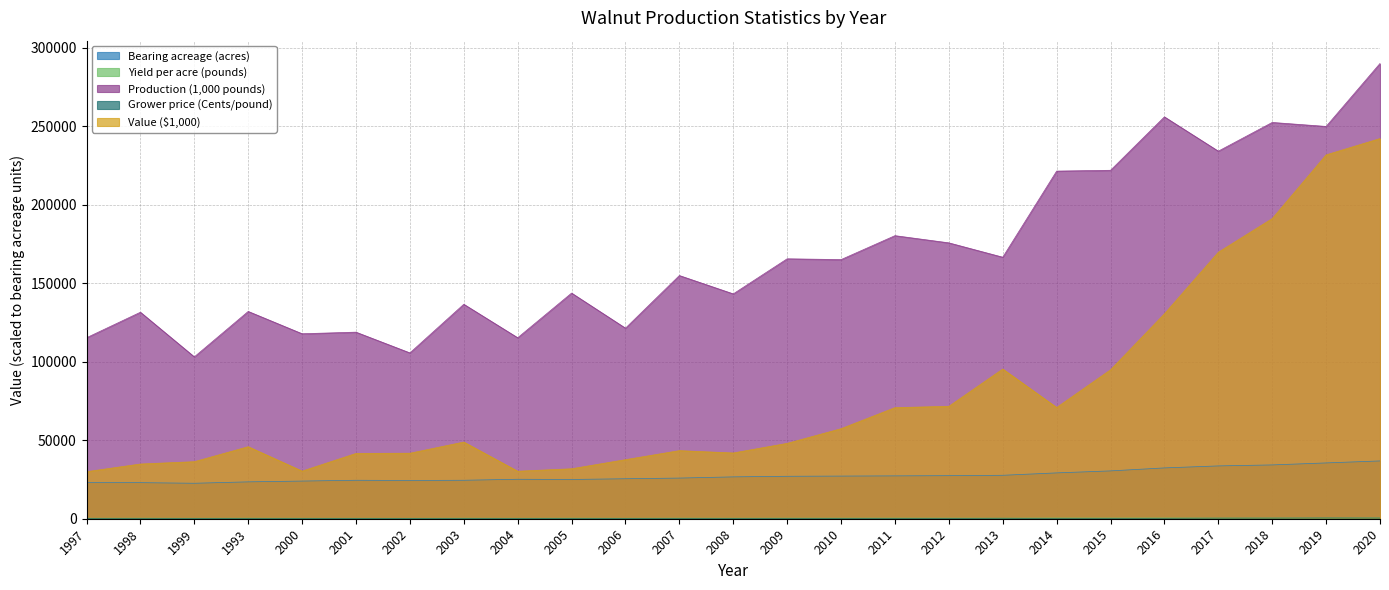

Where is Bearing acreage (acres) nearest to the value 29711?

2014